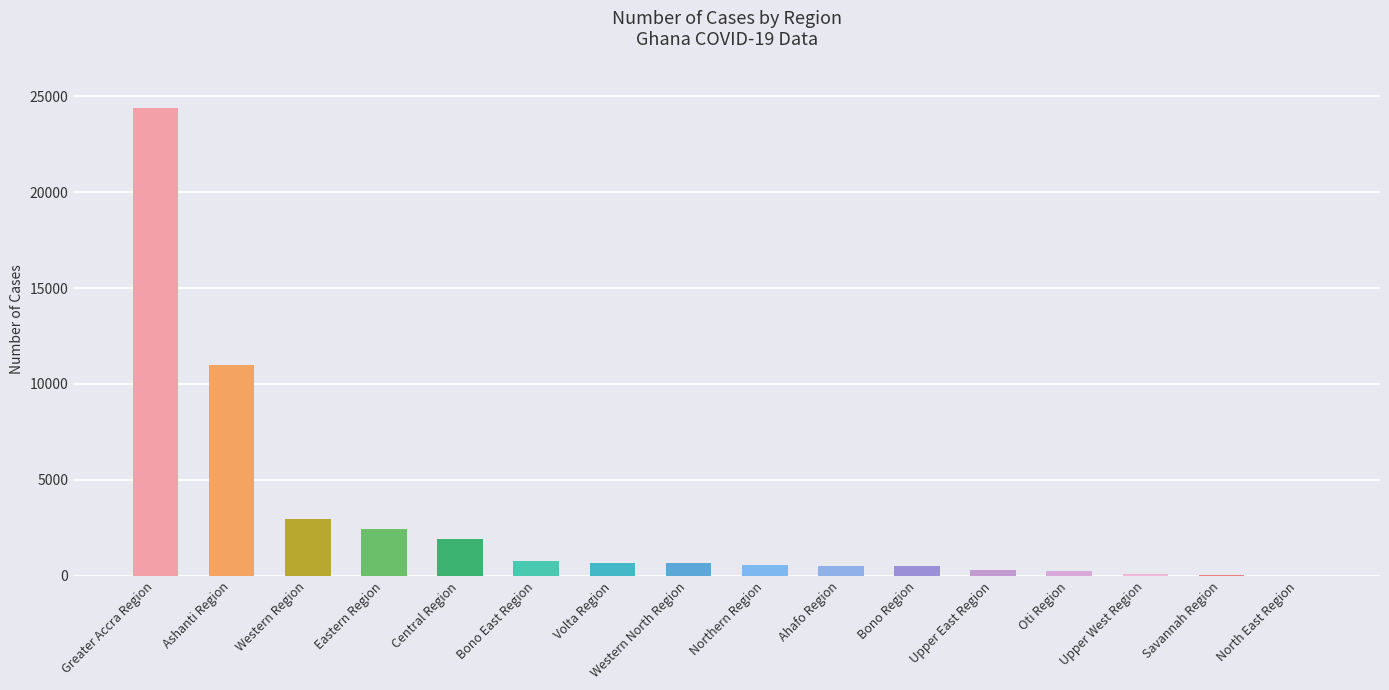

What is the sum of all values?

47096